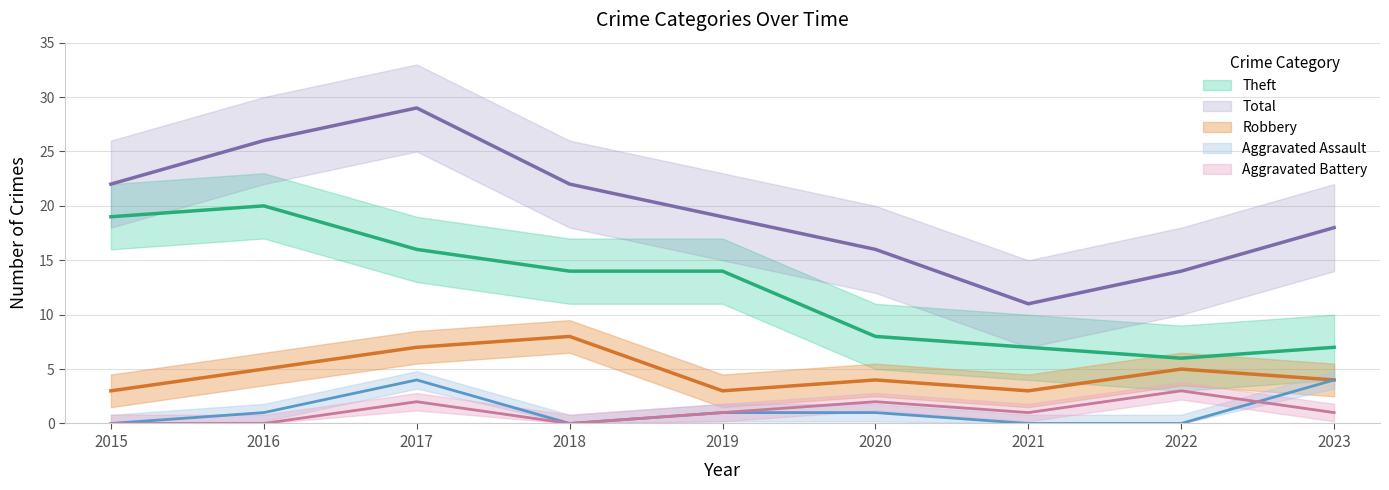

At which category does Total reach its first local peak?

2017